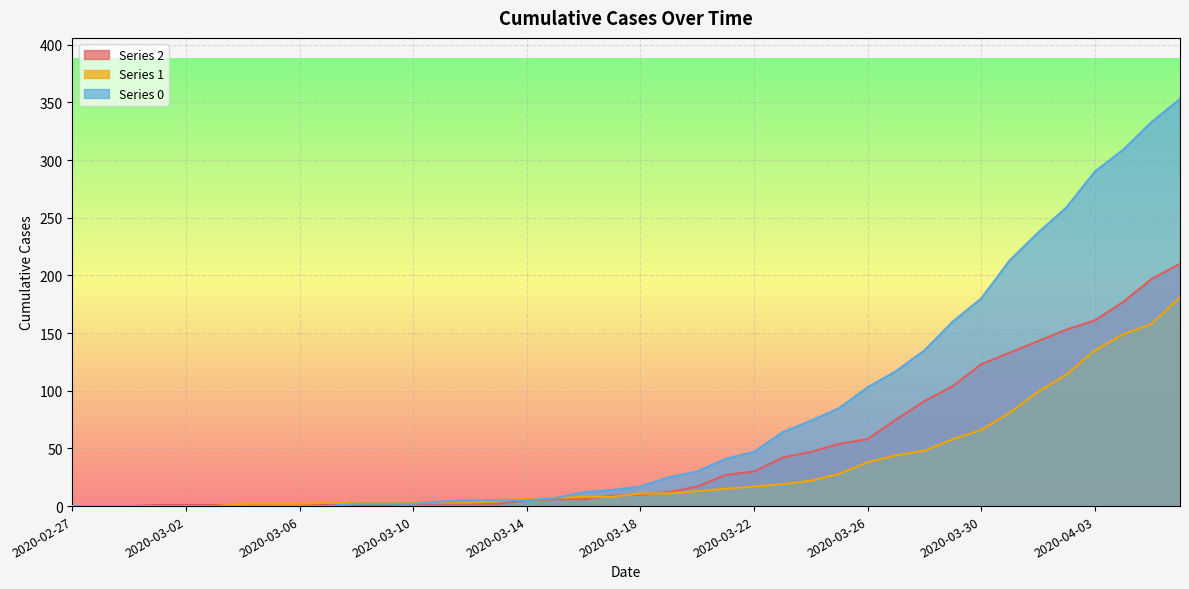

What are all the series names shown in the legend?

Series 2, Series 1, Series 0